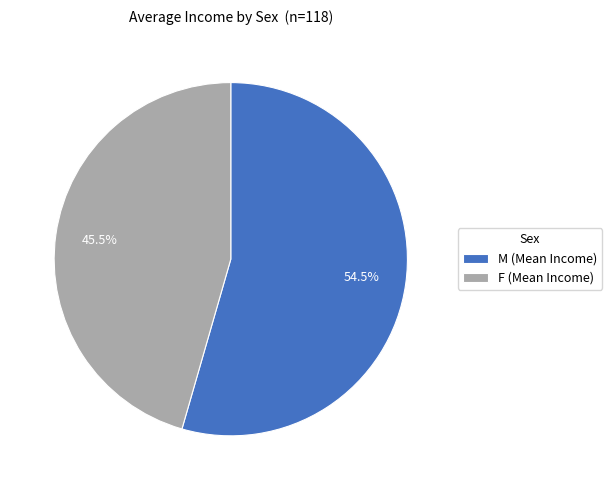

What percentage is NOT represented by F (Mean Income)?

54.5%